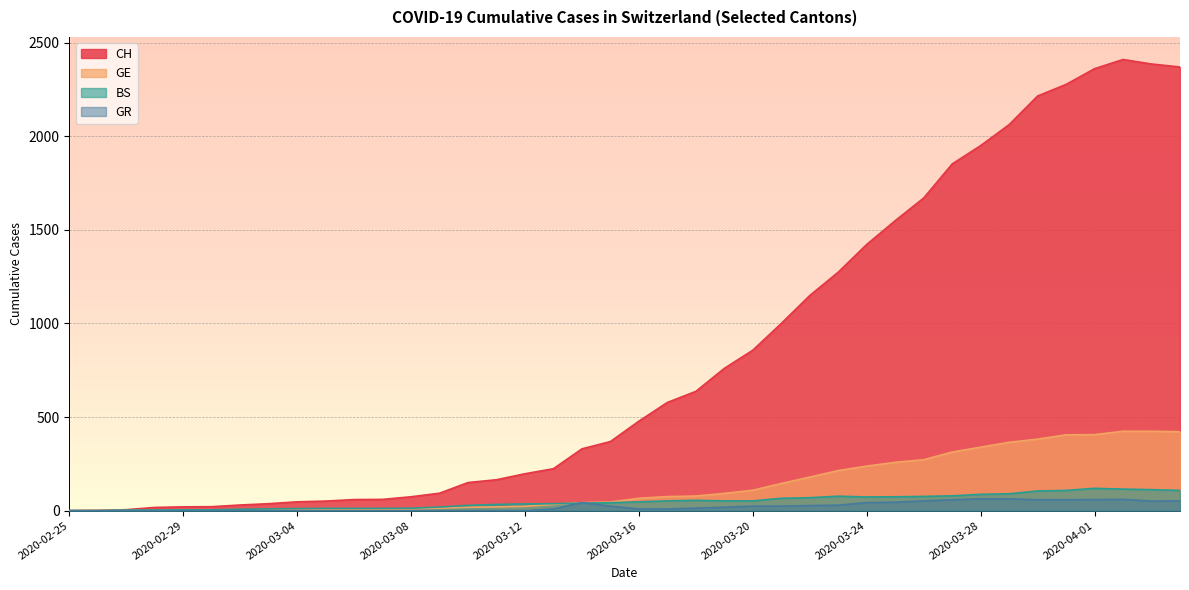

How many lines are shown in the chart?

4